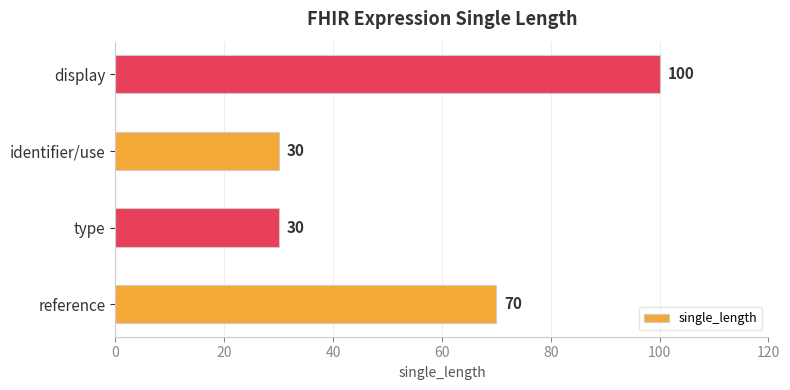

What is the smallest value displayed?

30